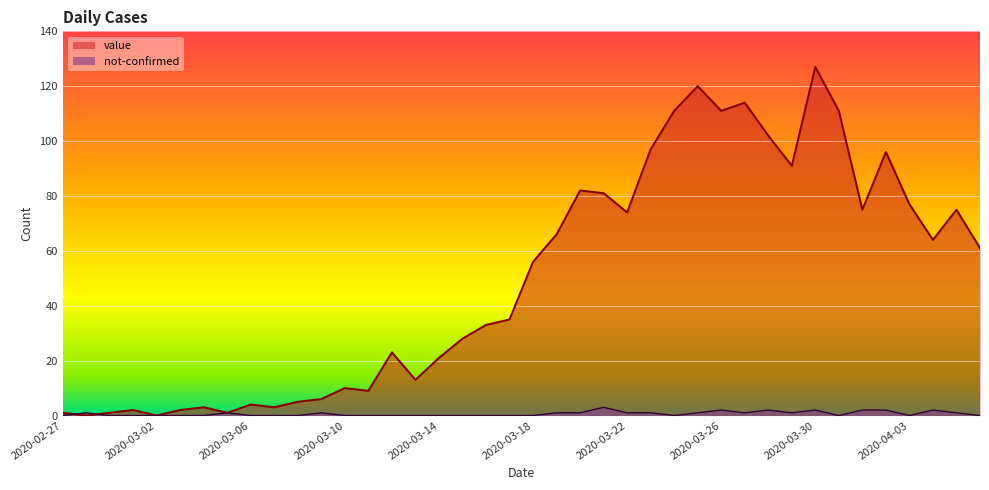

After their last crossing, which series has the higher values: value or not-confirmed?

value